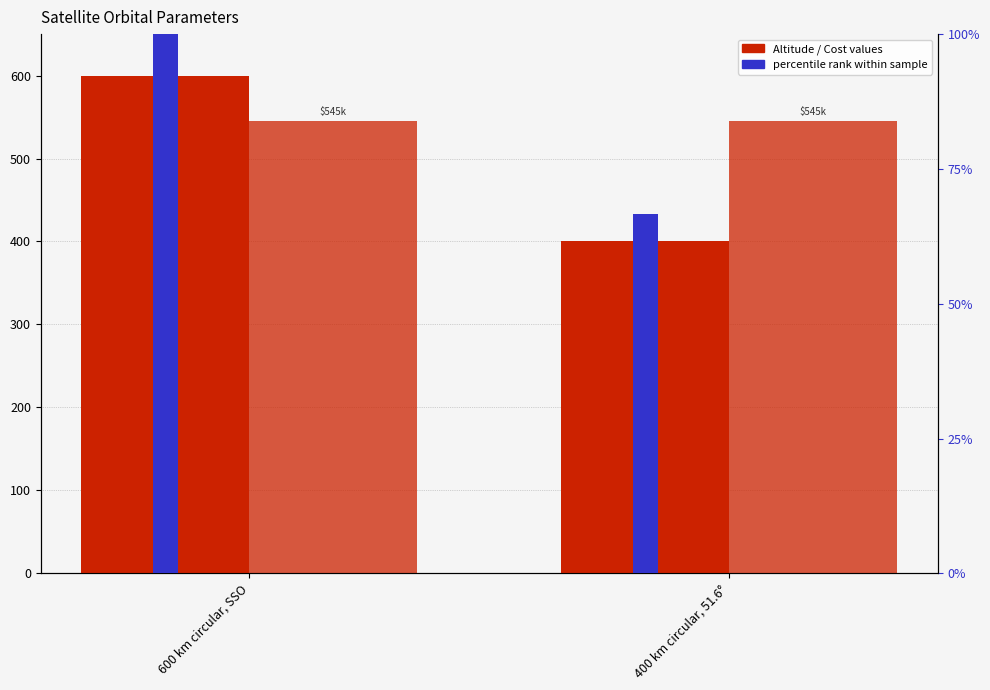

How many Altitude (km) values are between 400 and 600?

2